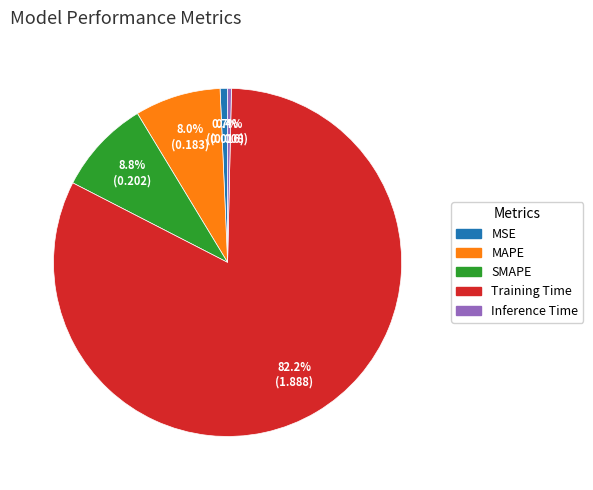

Is it true that Training Time is 73% of the pie?

False